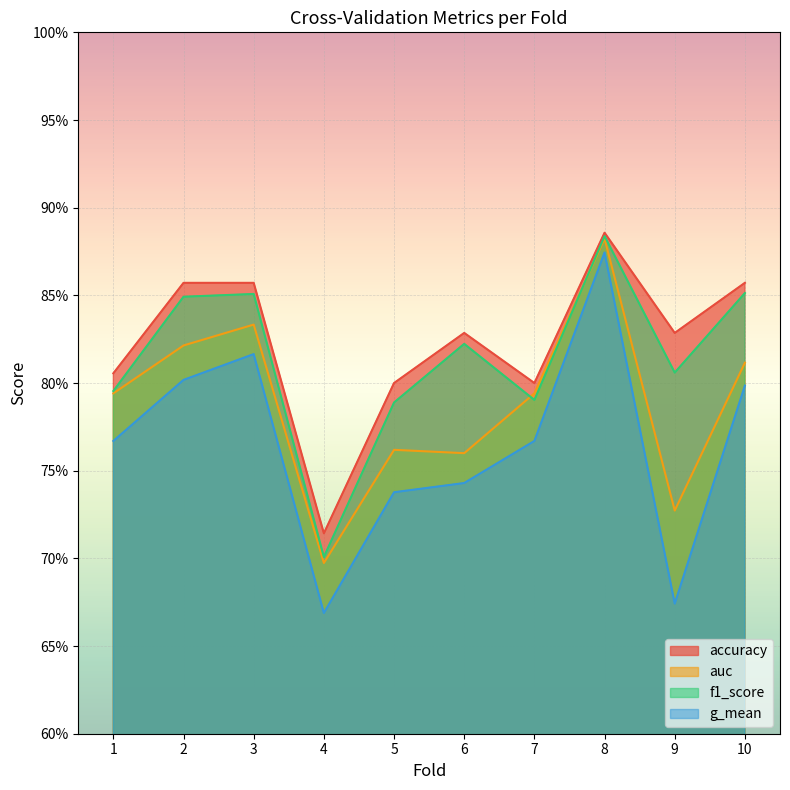

Which series has the largest total across all categories?

accuracy